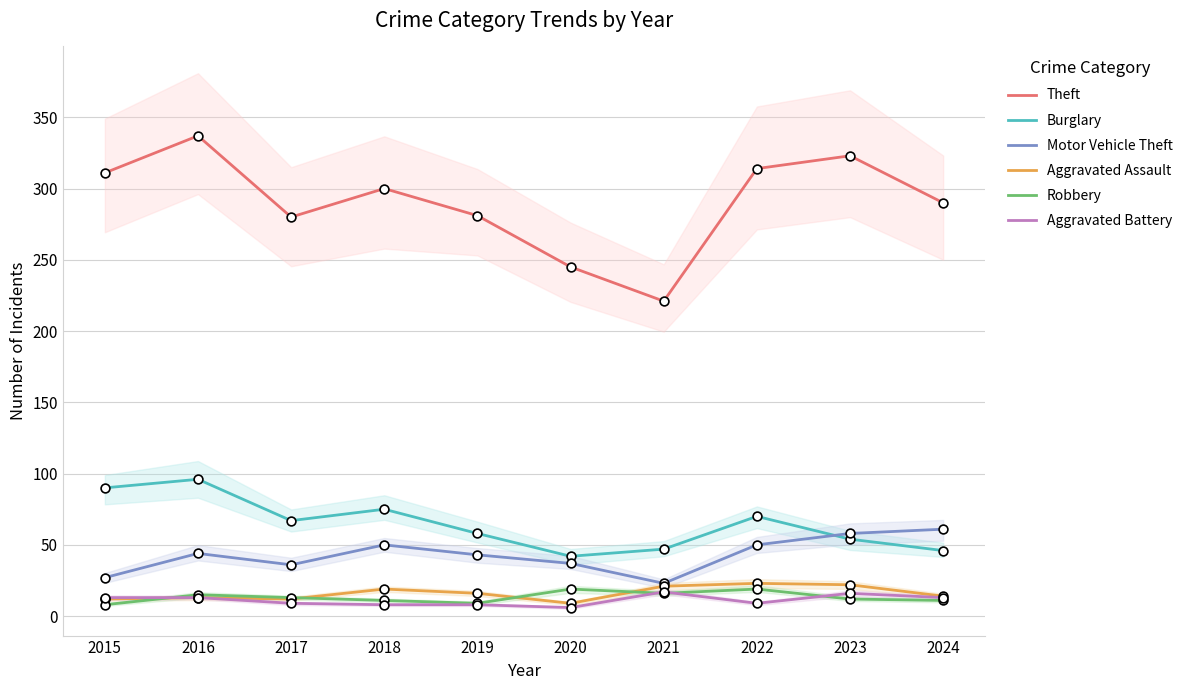

What is the total value across all series at 2020?

358